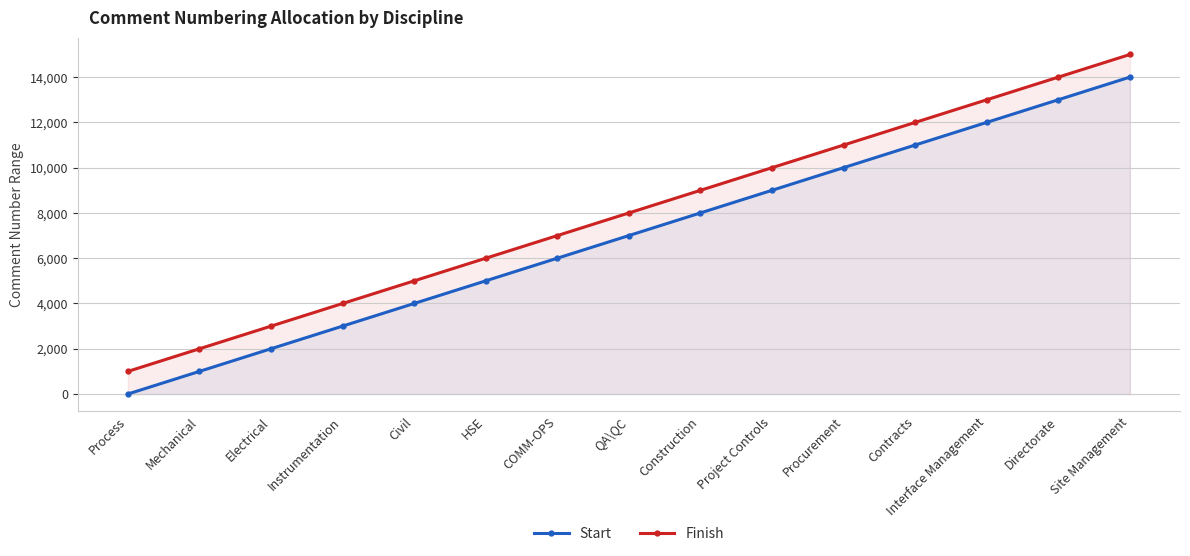

Which series has the widest spread of values?

Start